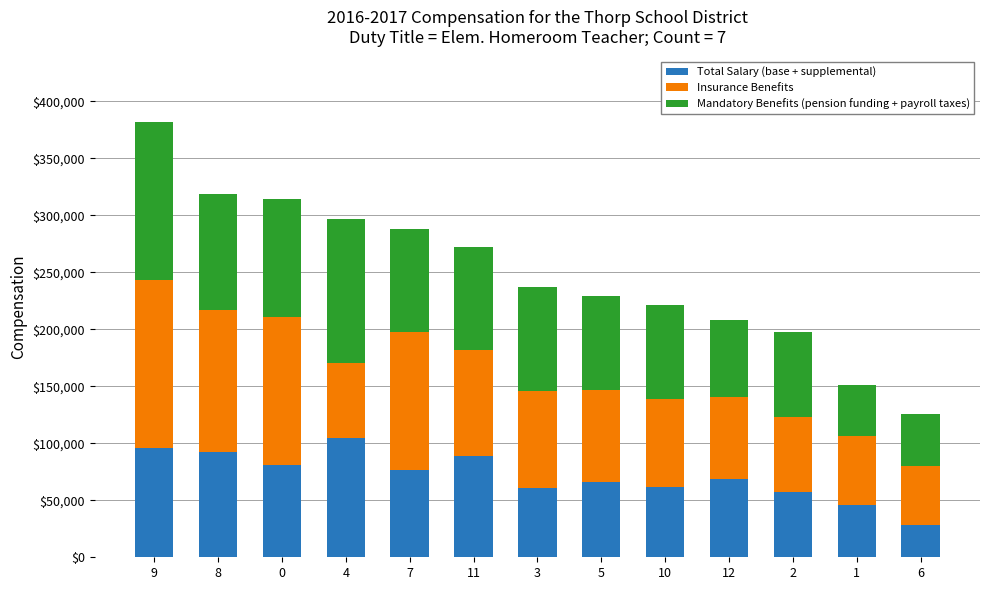

What is the minimum value for Total Salary (base + supplemental)?

28000